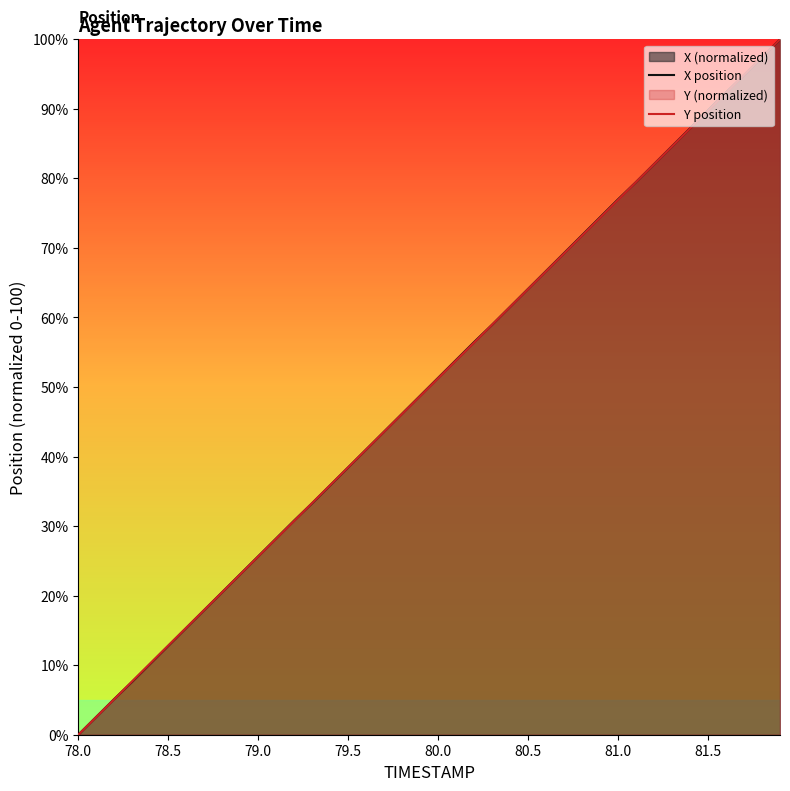

Which label corresponds to the smallest value in the chart?

78.0